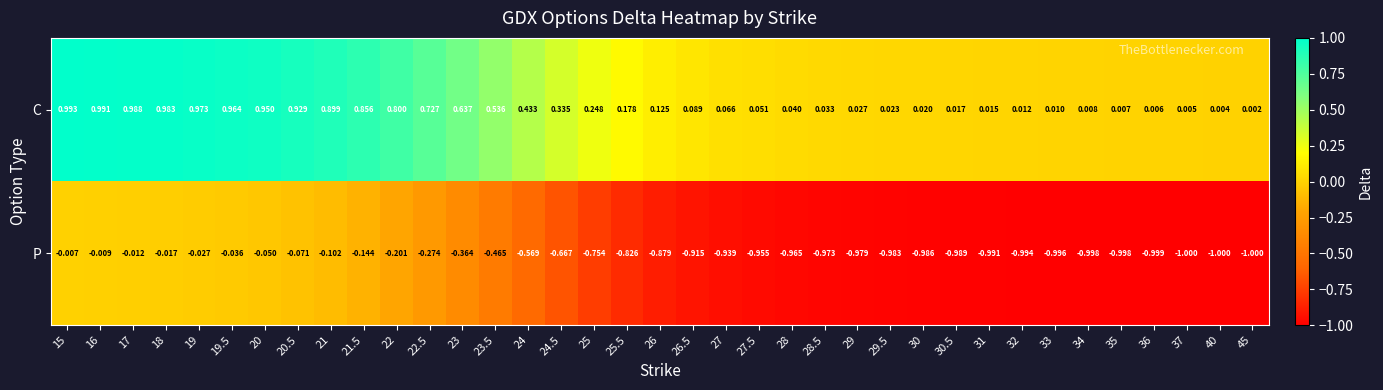

Which series has the largest range (max minus min)?

P